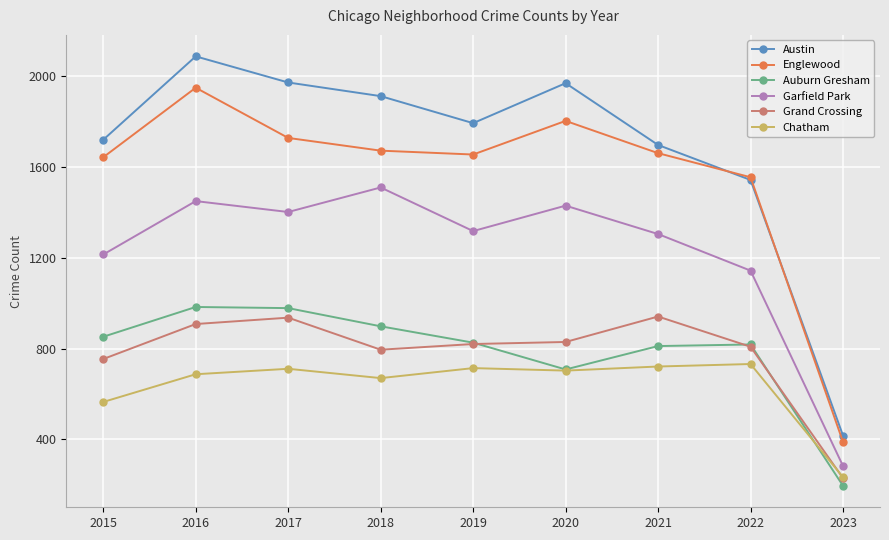

What is the value of the Grand Crossing point at the 9th from the left?

230